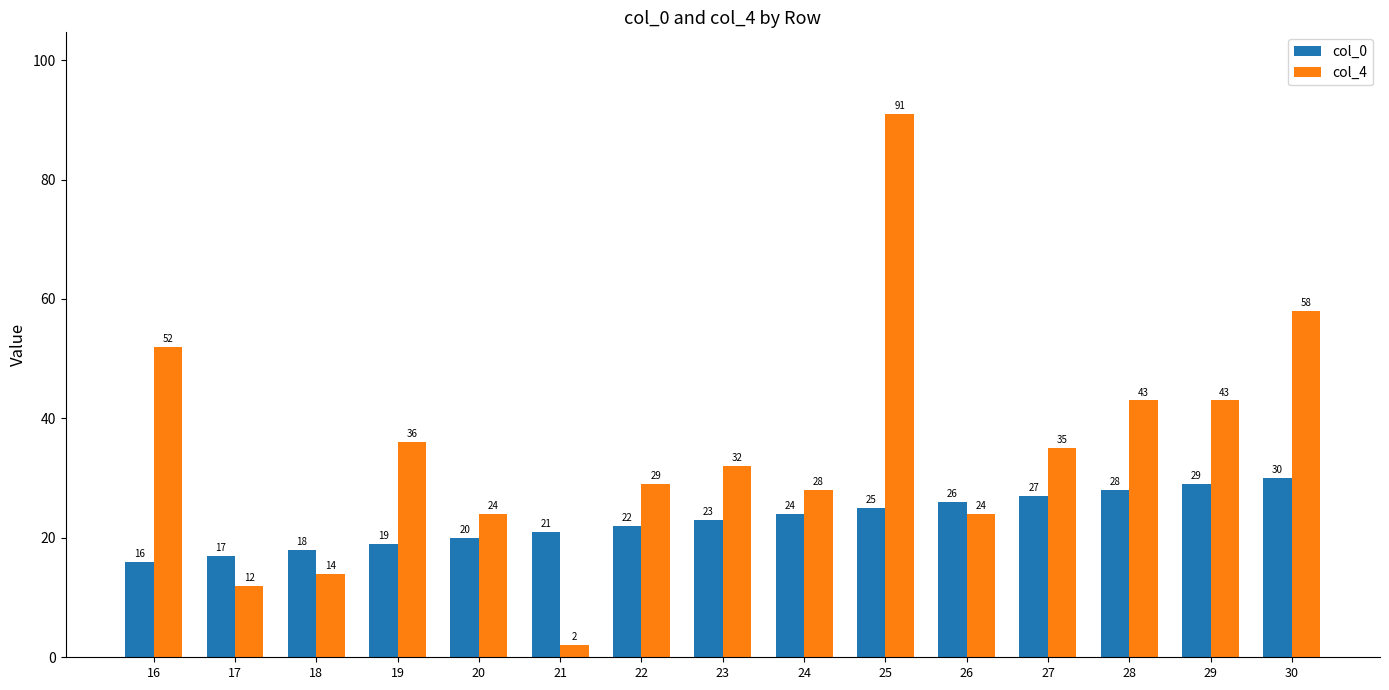

Which series has the widest spread of values?

col_4